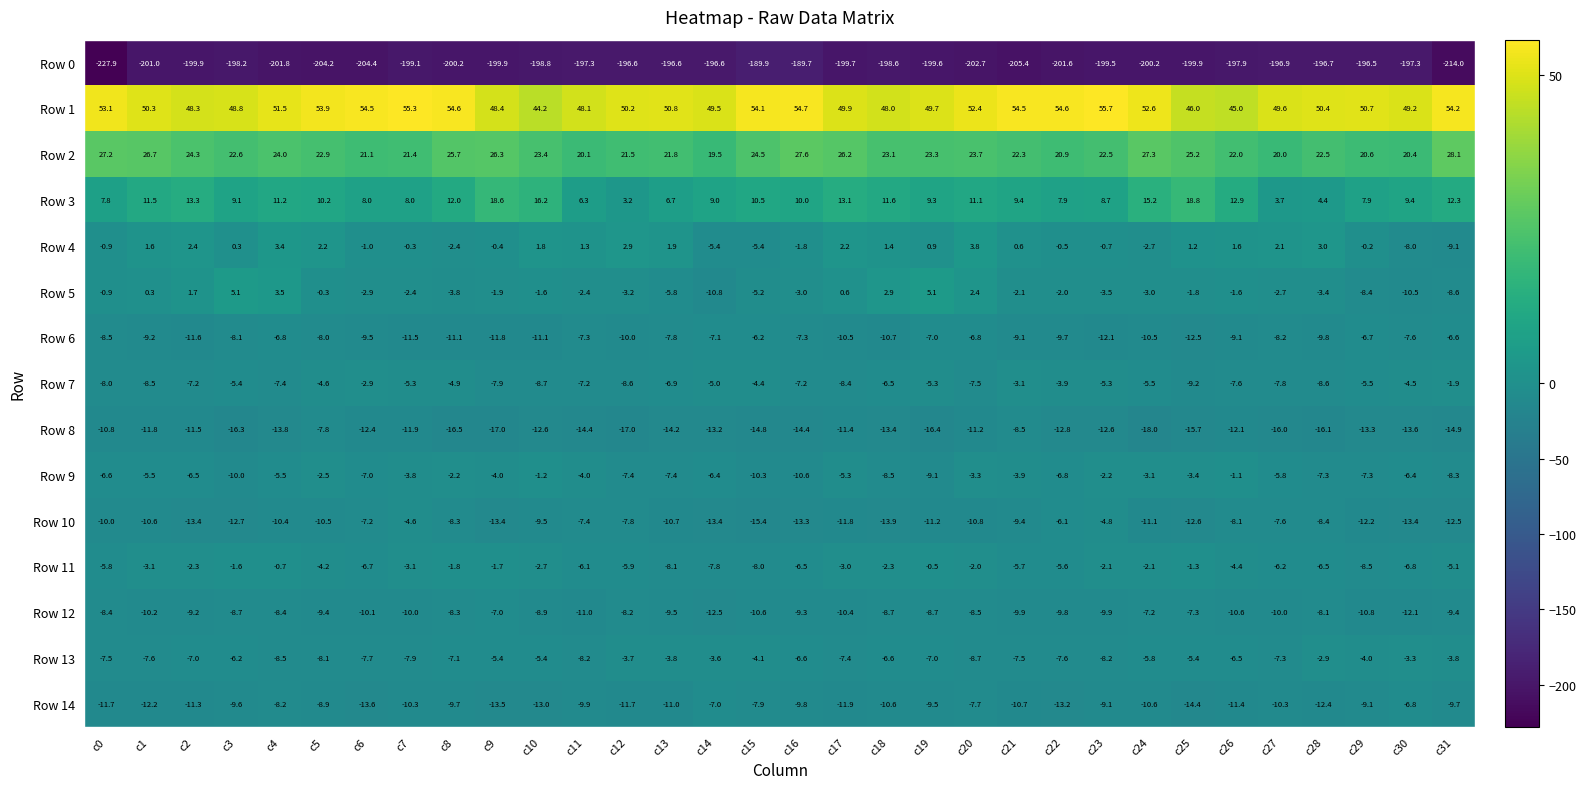

At which label does Row 2 reach its peak?

c31